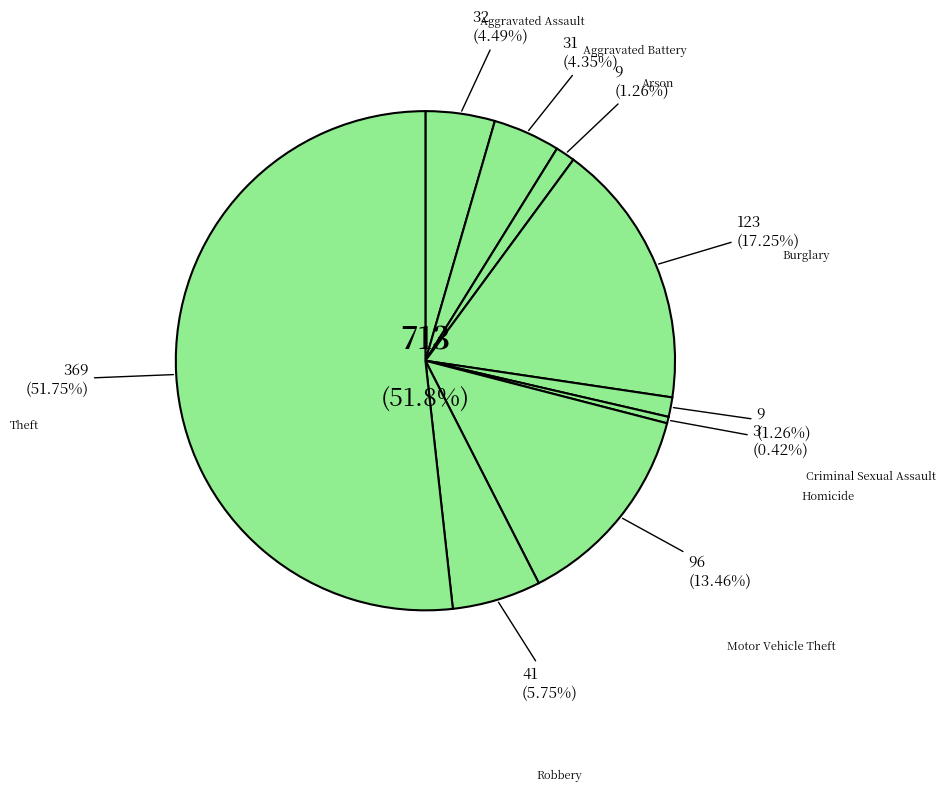

To the nearest percent, what is the difference between the largest and smallest slice percentages?

51%